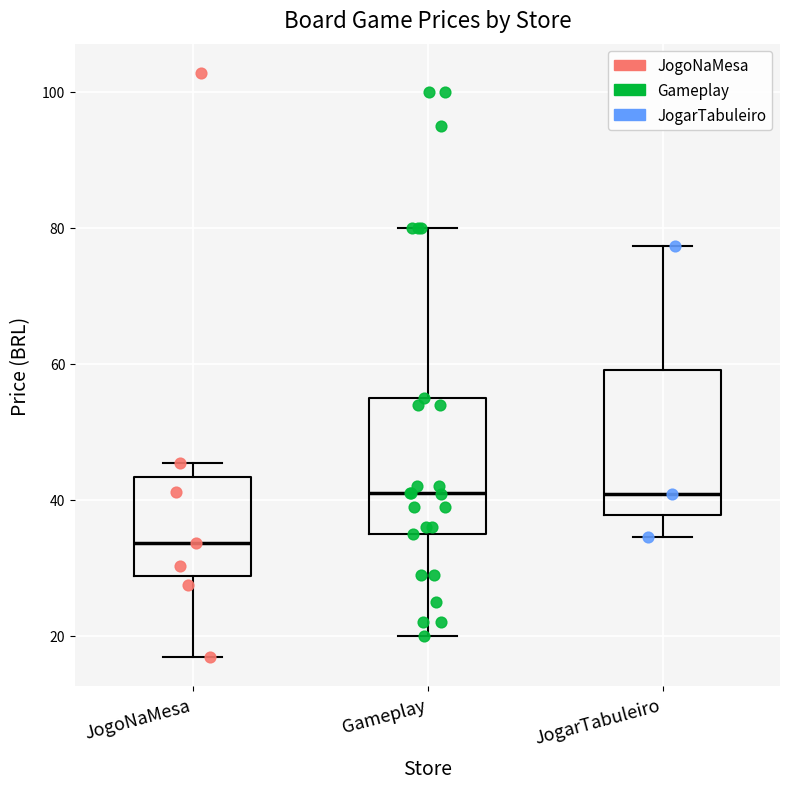

Where does the lower whisker of the box for Gameplay end on the y-axis? The values are not printed on the chart, so give them approximately, as read against the axis.

20